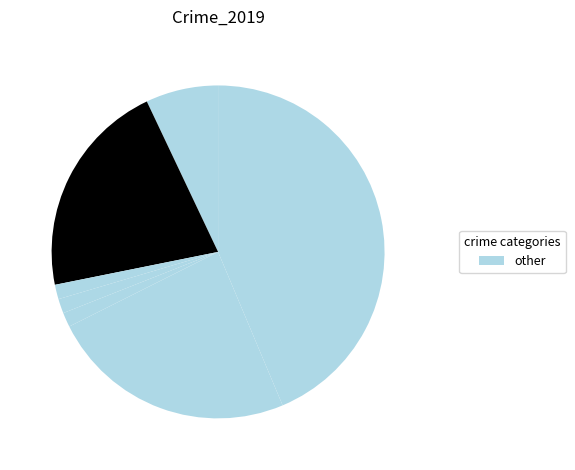

How many slices are in this pie chart?

7